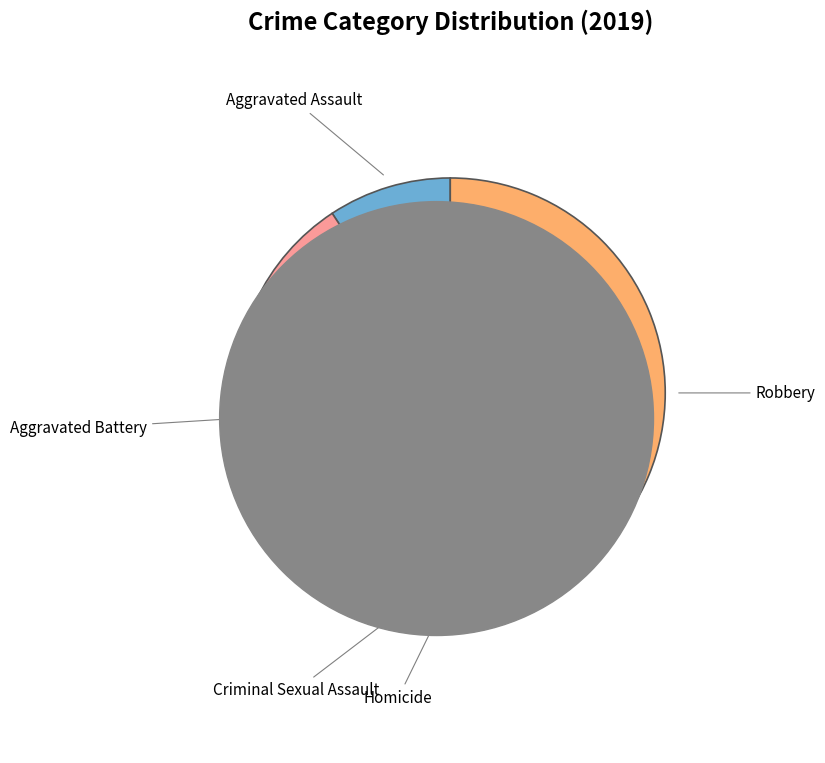

How many slices are in this pie chart?

5